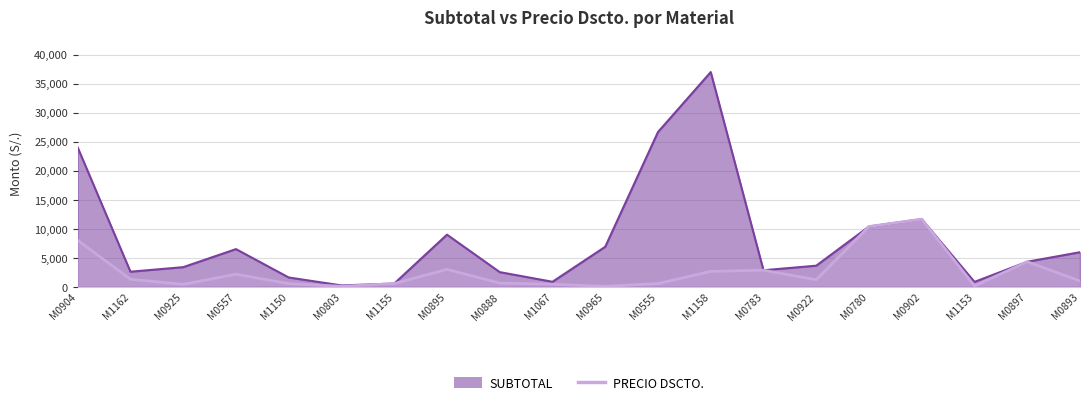

Is it true that SUBTOTAL equals 3628.5 at M0922?

True